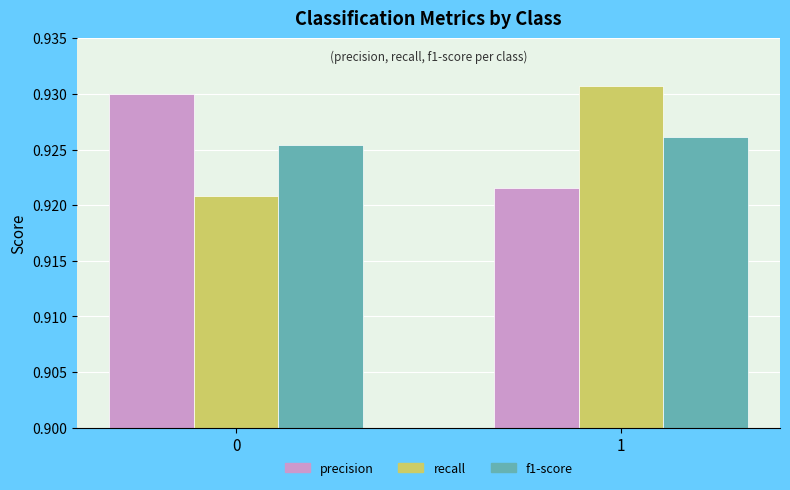

True or false: precision has a value of 0.2 at 0.

False